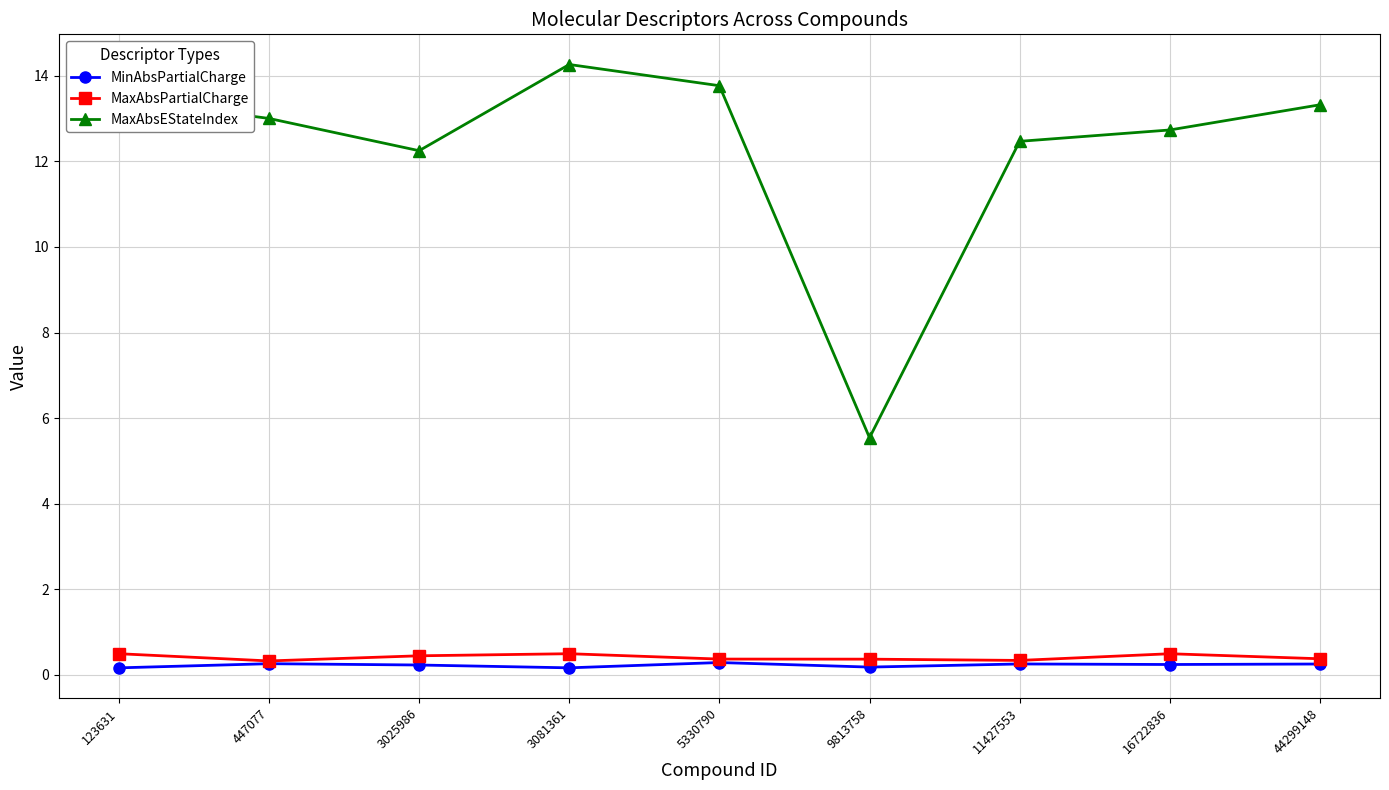

Where is the first local minimum for MaxAbsEStateIndex?

3025986